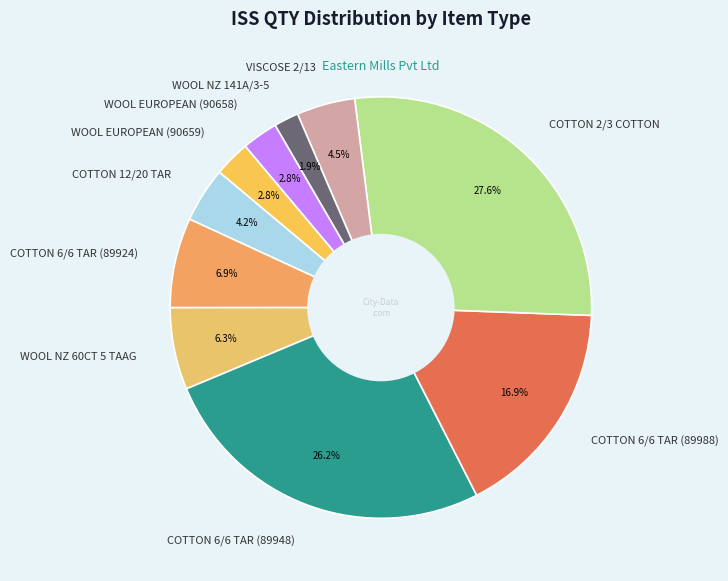

To the nearest percent, what portion does WOOL NZ 141A/3-5 represent?

2%